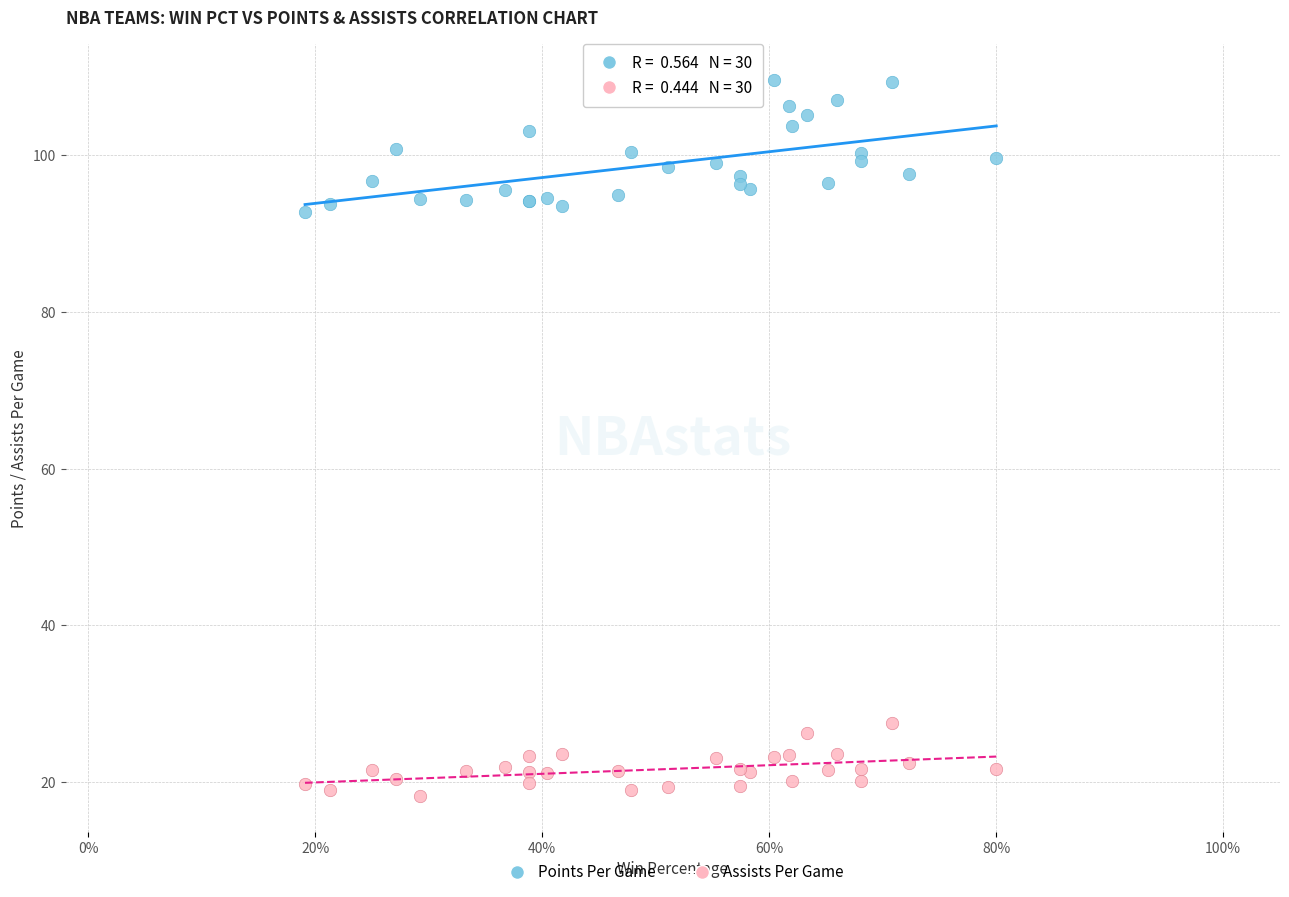

Which series contains the lowest Y value?

Assists Per Game